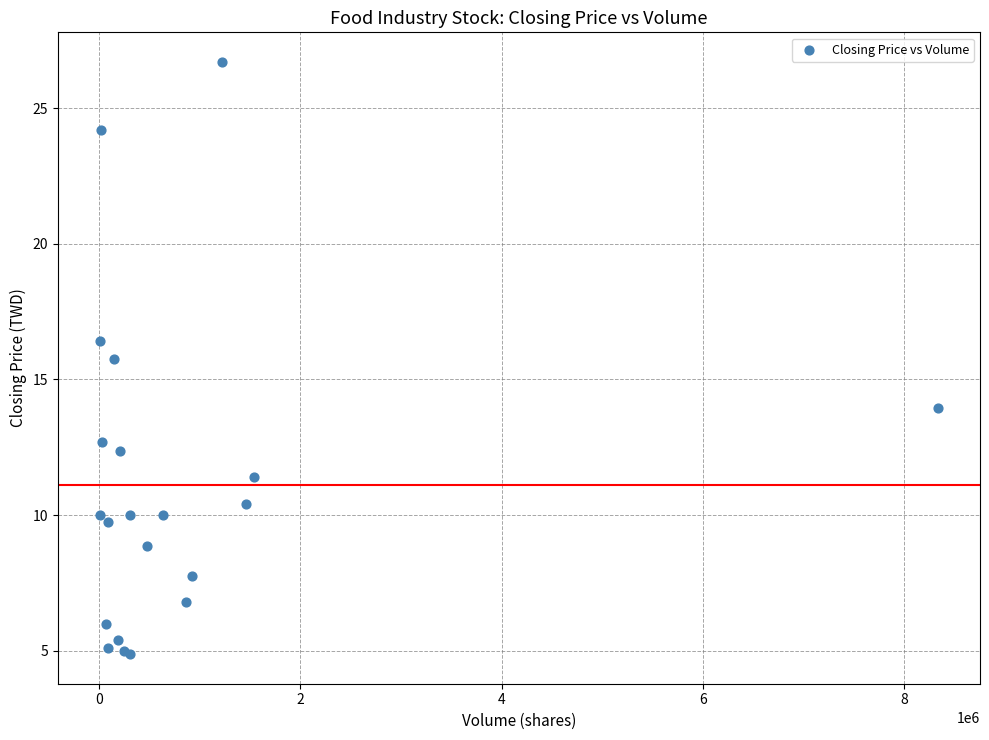

What Y value in the scatter plot is closest to 15?

15.8